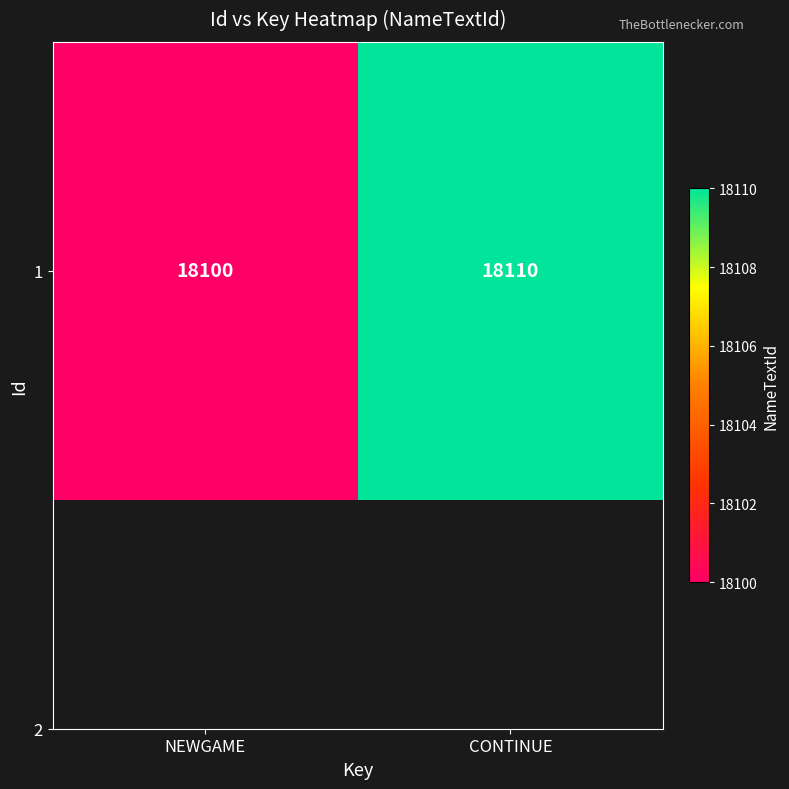

Reading left to right, what are all the values shown in this chart?

18100	18110